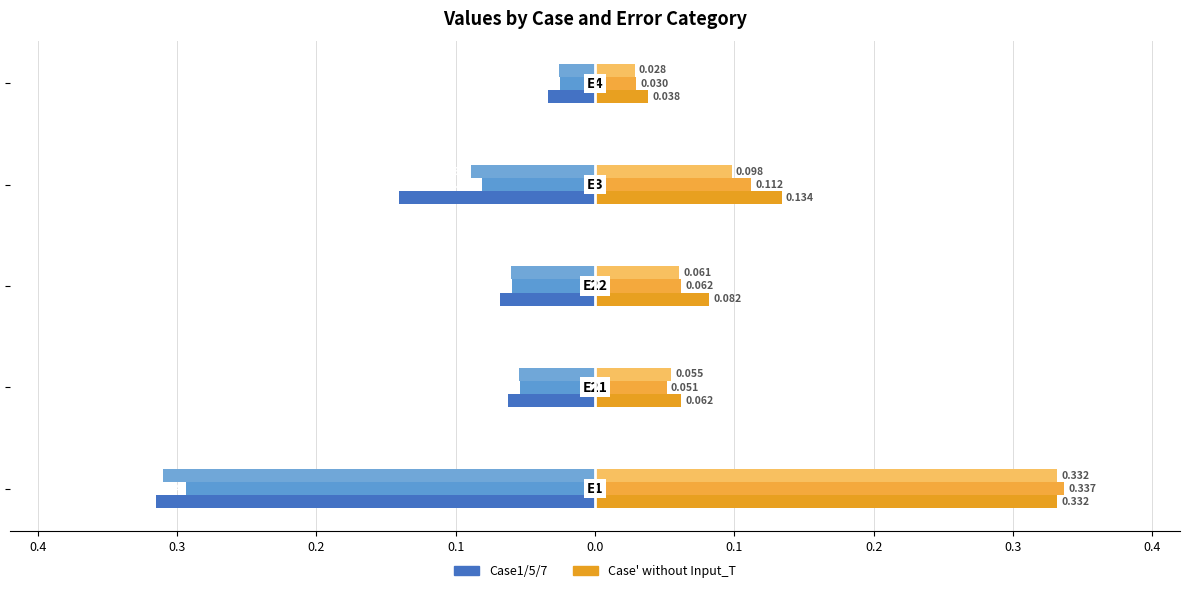

The value of Case1’ without Input_T at 0.3 is 0.0. True or false?

False